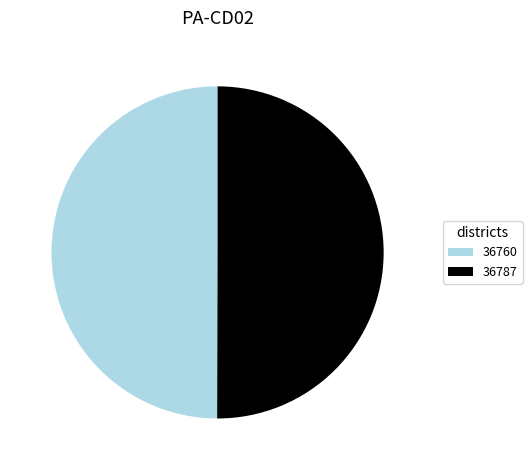

Do 36760 and 36787 together represent more than half of the pie?

Yes